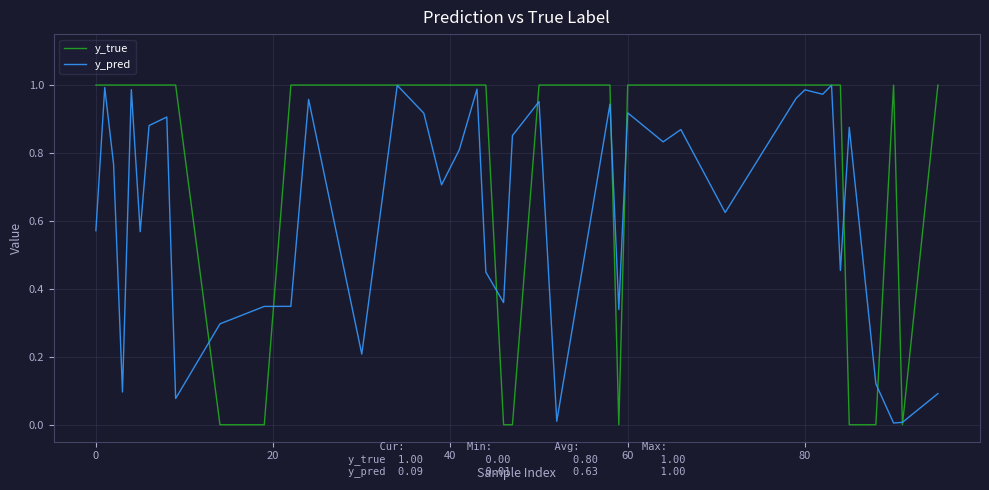

List the series in order of their overall mean, lowest first.

y_pred, y_true